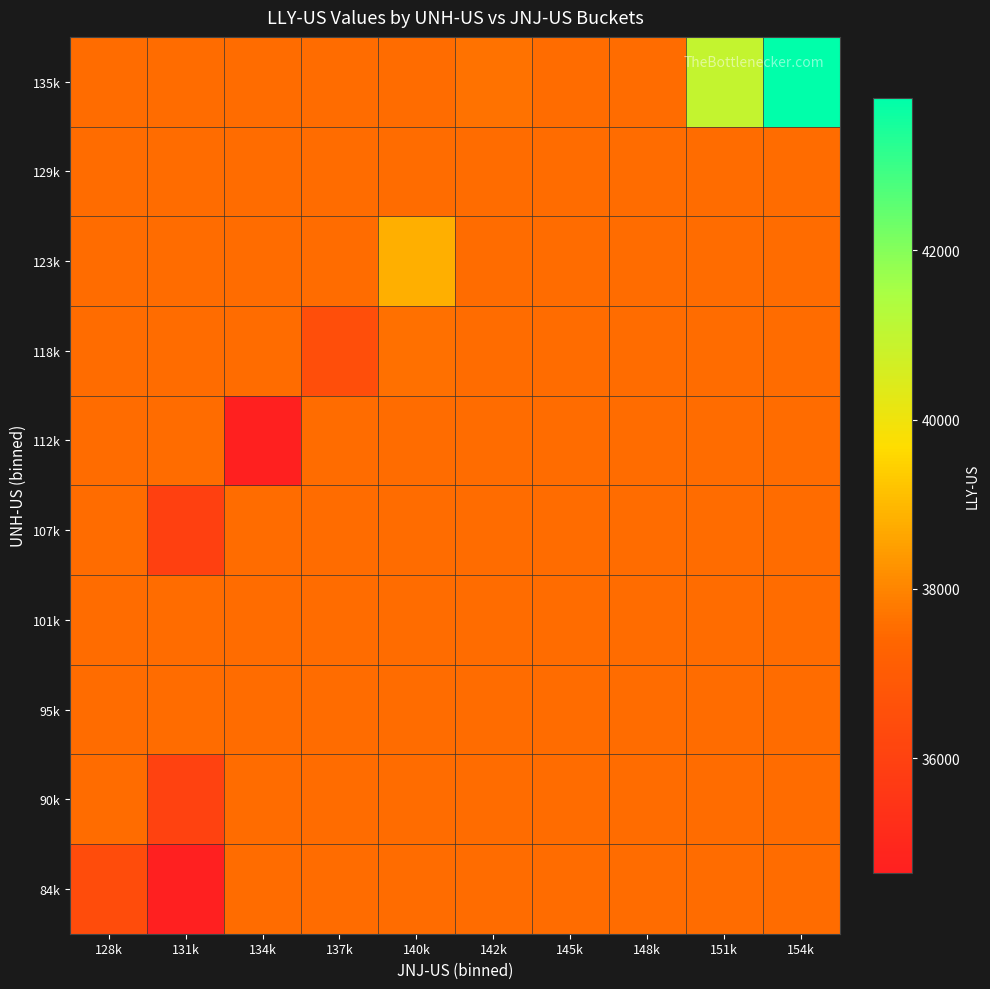

Between 137k and 131k, which is larger?

137k